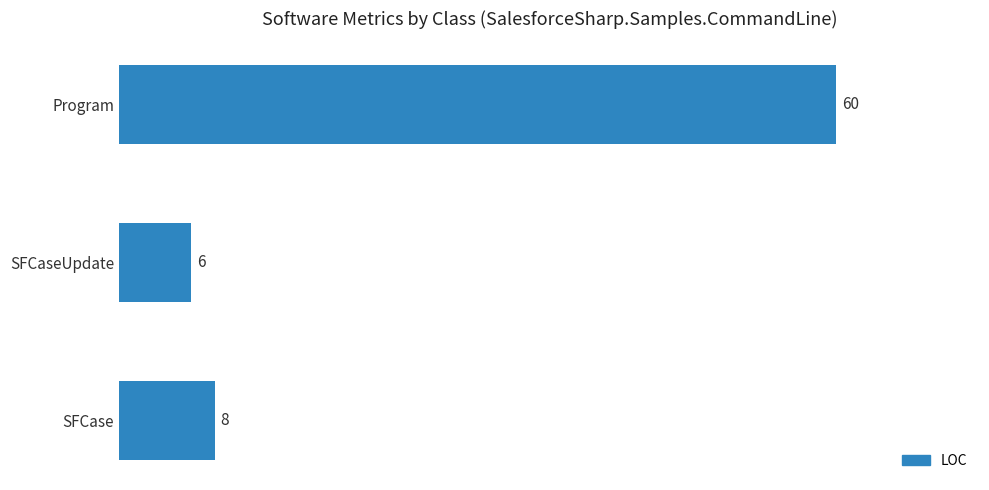

Read the value at SFCase, to the nearest 10.

10